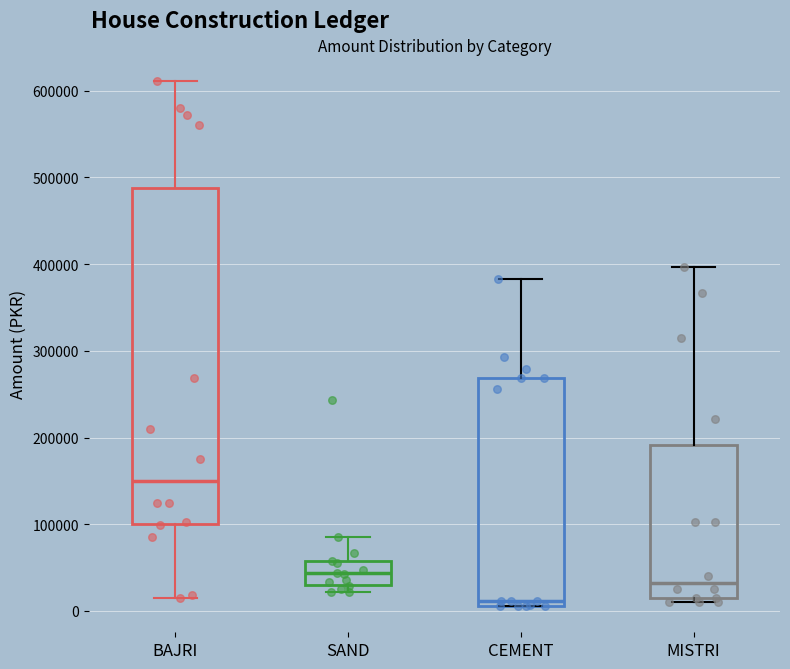

Which box is the tallest, from its lower edge to its upper edge?

BAJRI